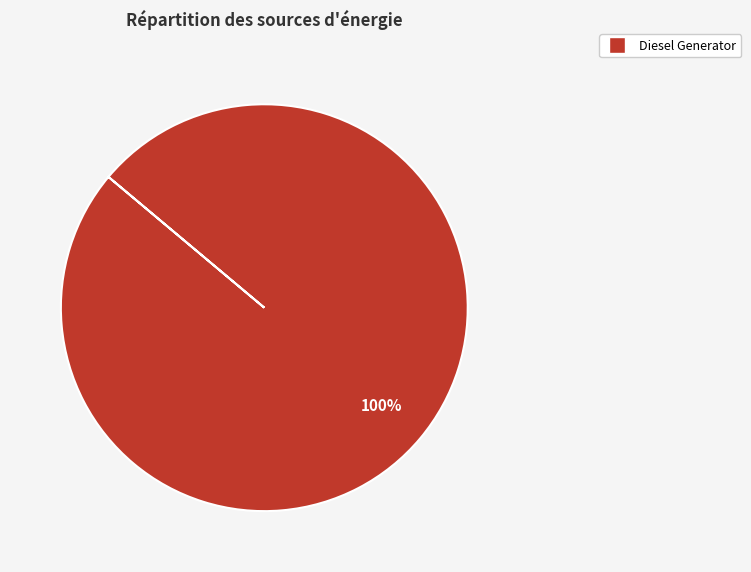

Is there any slice that represents more than half of the pie?

Yes